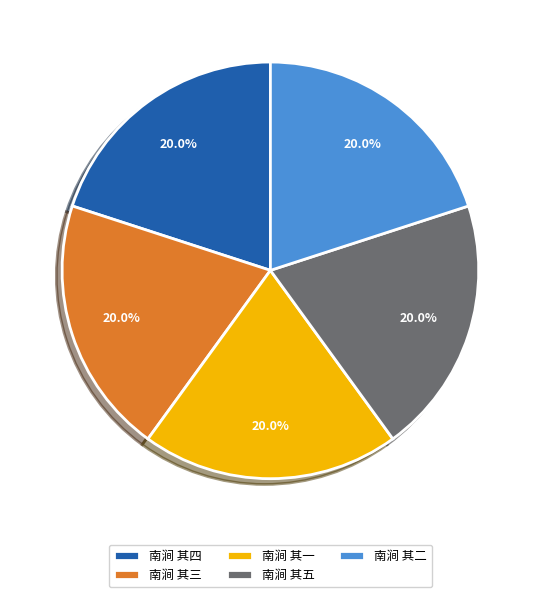

How much of the chart is everything except 南涧 其四?

80.0%